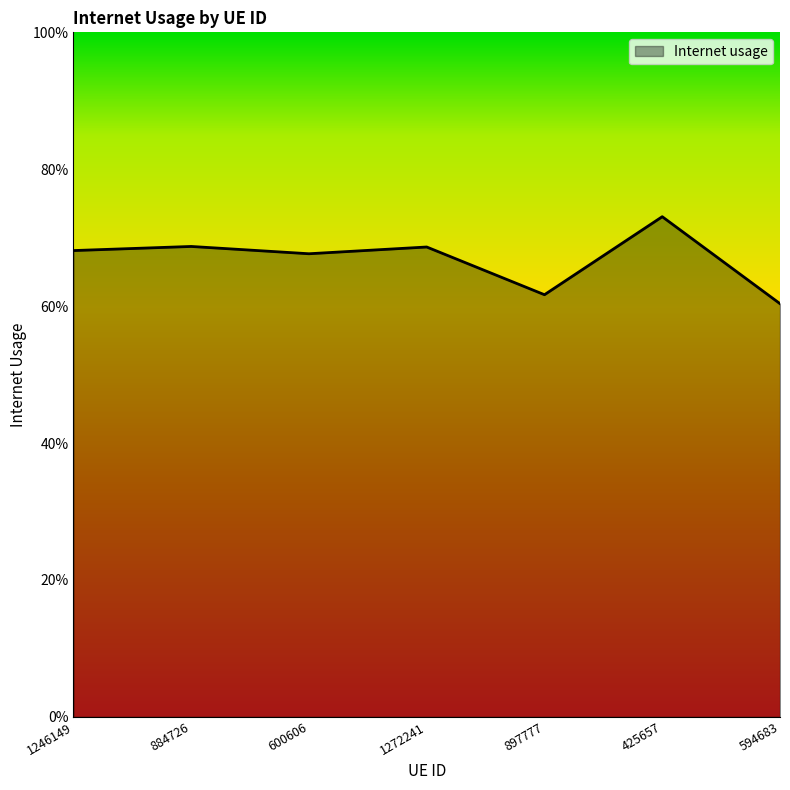

What position from the right is 600606?

5